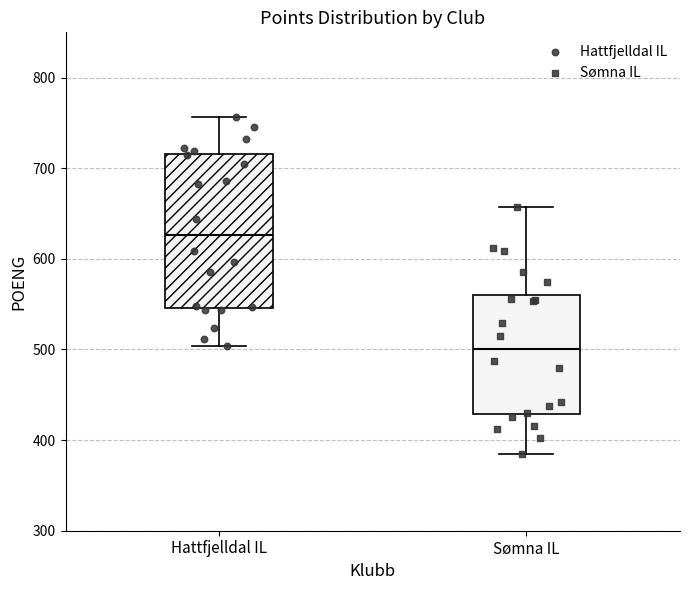

Where is the upper edge of the box for Hattfjelldal IL on the y-axis? The values are not printed on the chart, so give them approximately, as read against the axis.

720